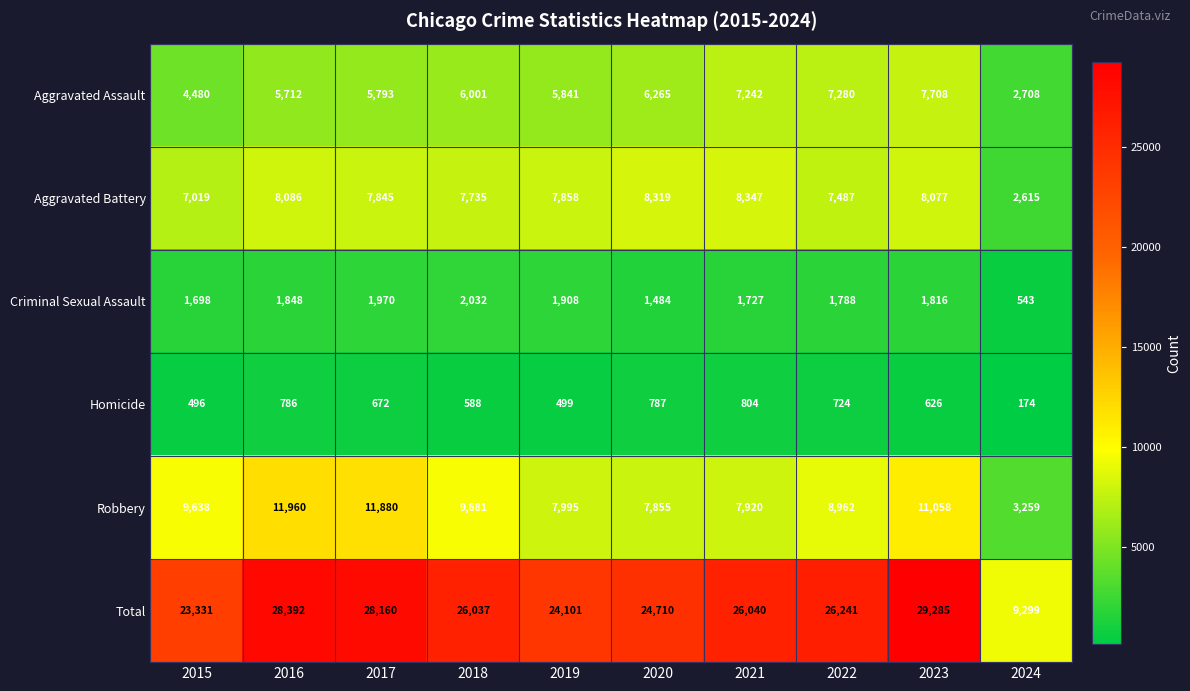

Between 2015 and 2018, which series saw the biggest shift?

Total